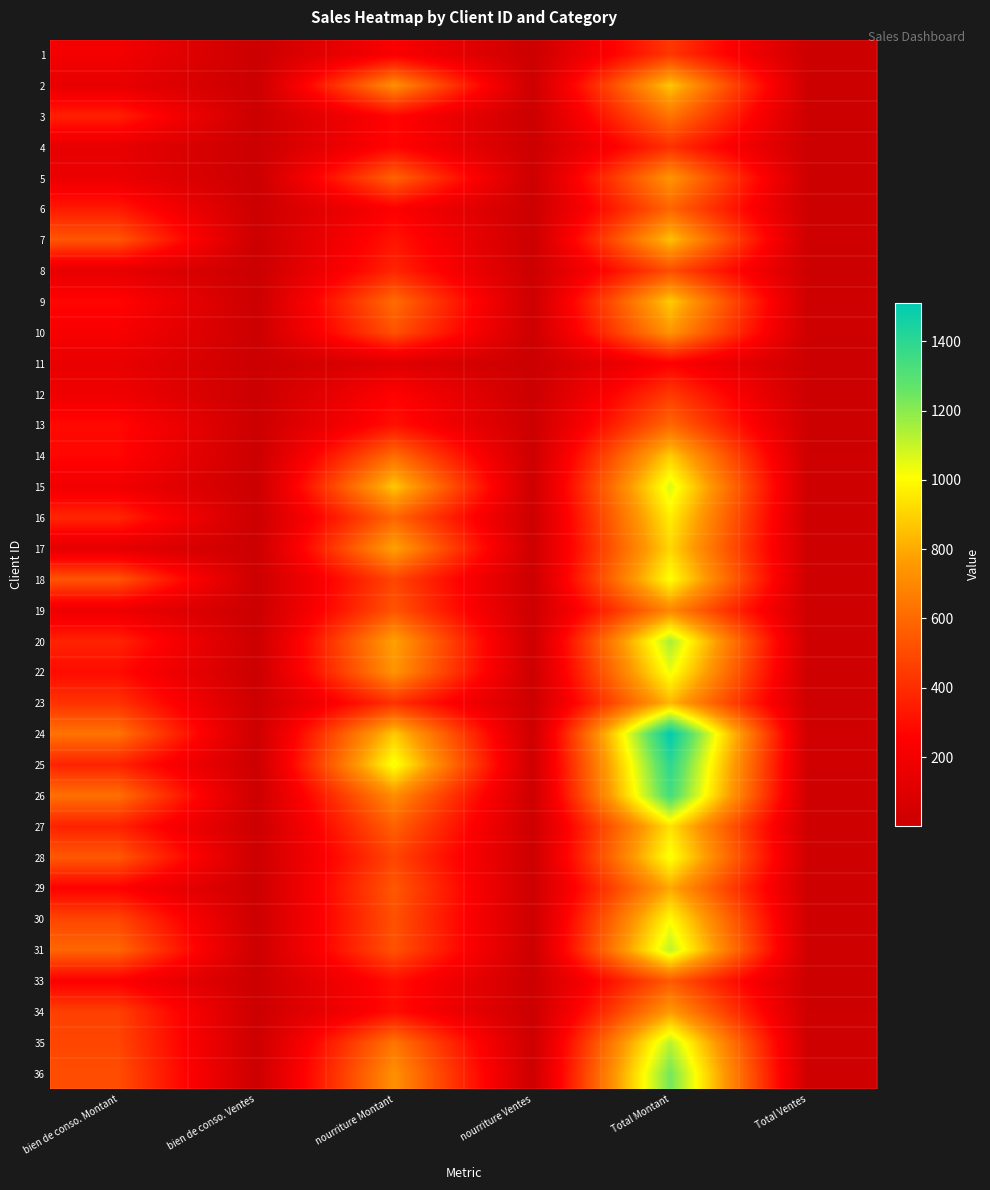

What is the total value across all series at bien de conso. Montant?

11436.3